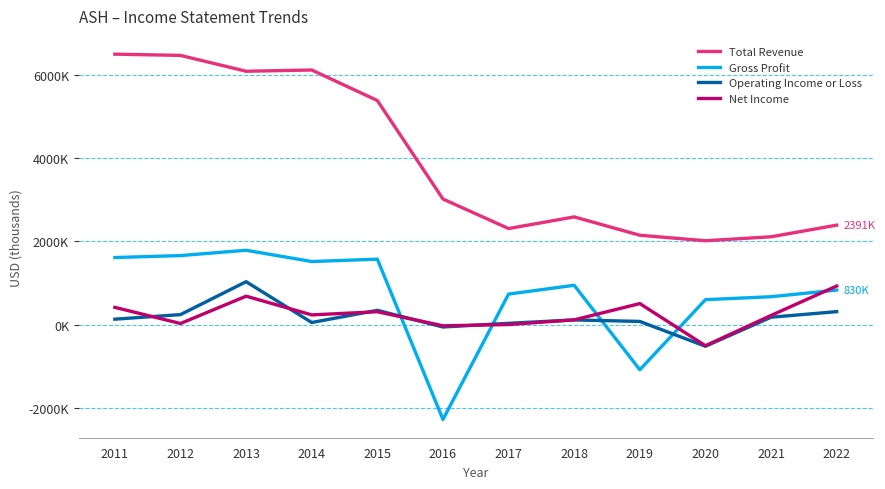

Does the chart have visible grid lines?

Yes